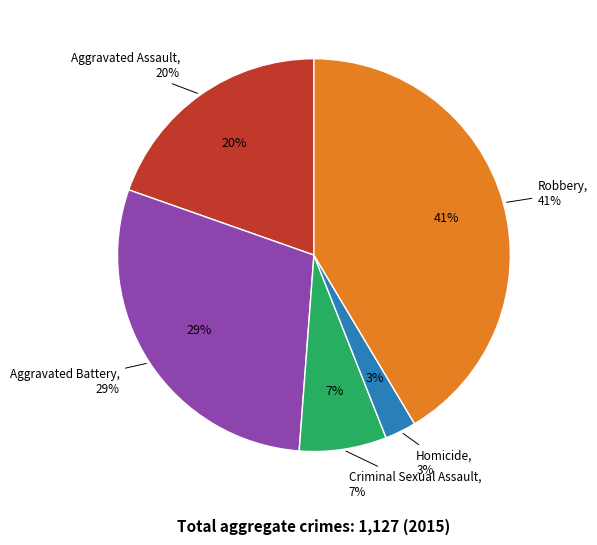

Count the number of slices in the pie.

5